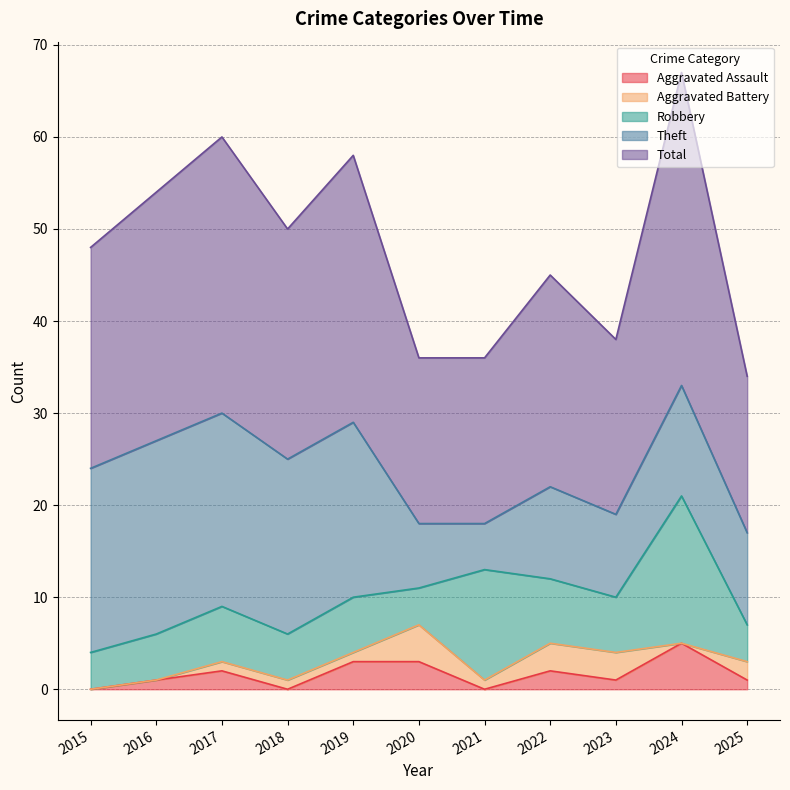

Which has a higher value, 2024 or 2023?

2024